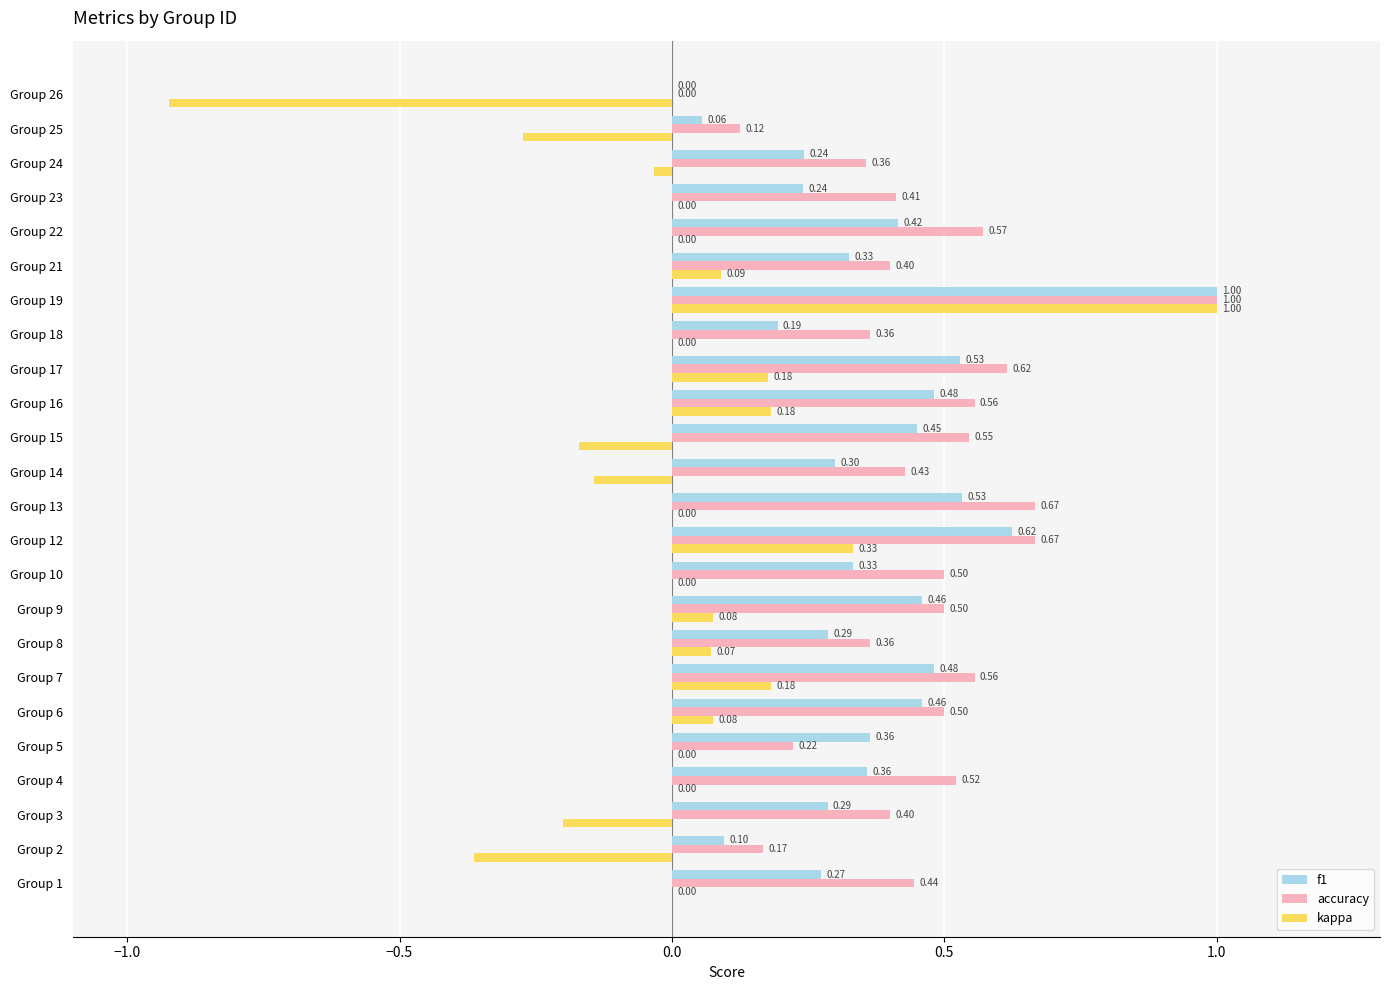

What are all the series names shown in the legend?

f1, accuracy, kappa